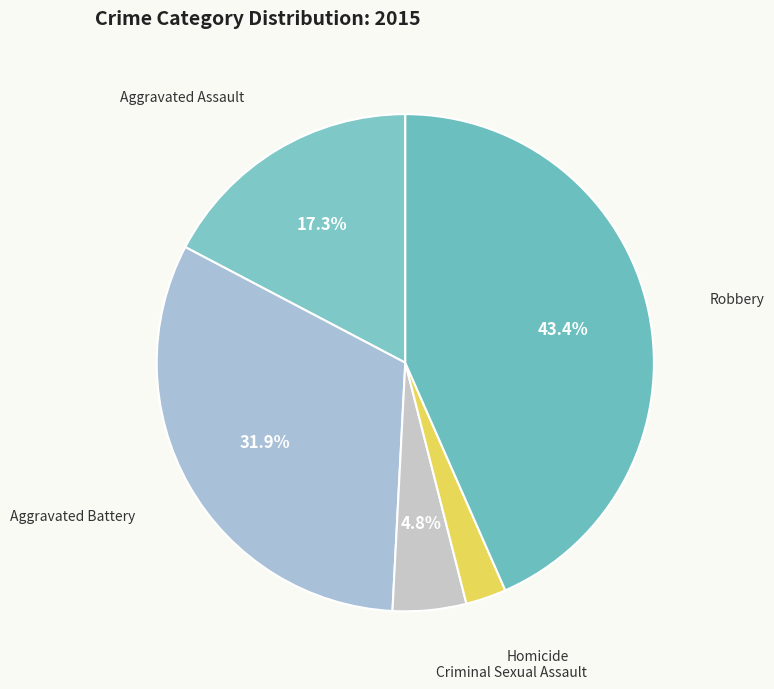

Rank the categories by value from highest to lowest.

Robbery, Aggravated Battery, Aggravated Assault, Criminal Sexual Assault, Homicide